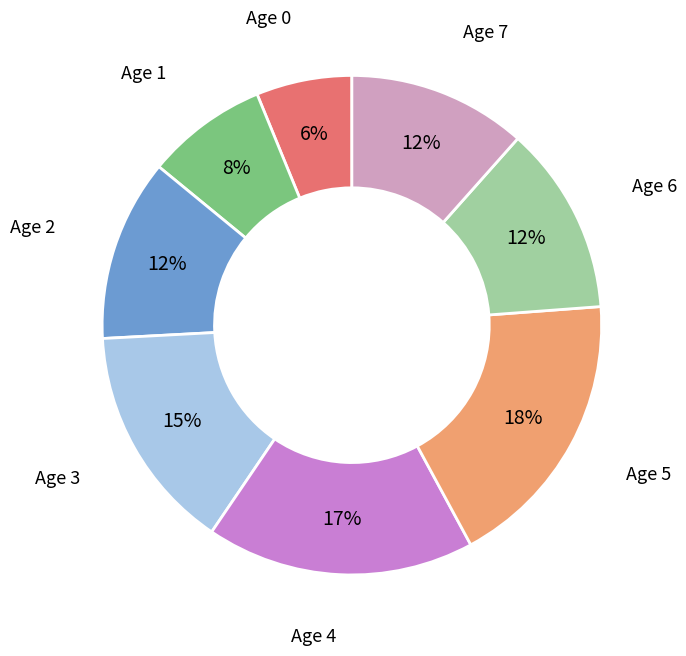

Is there any slice that represents more than half of the pie?

No